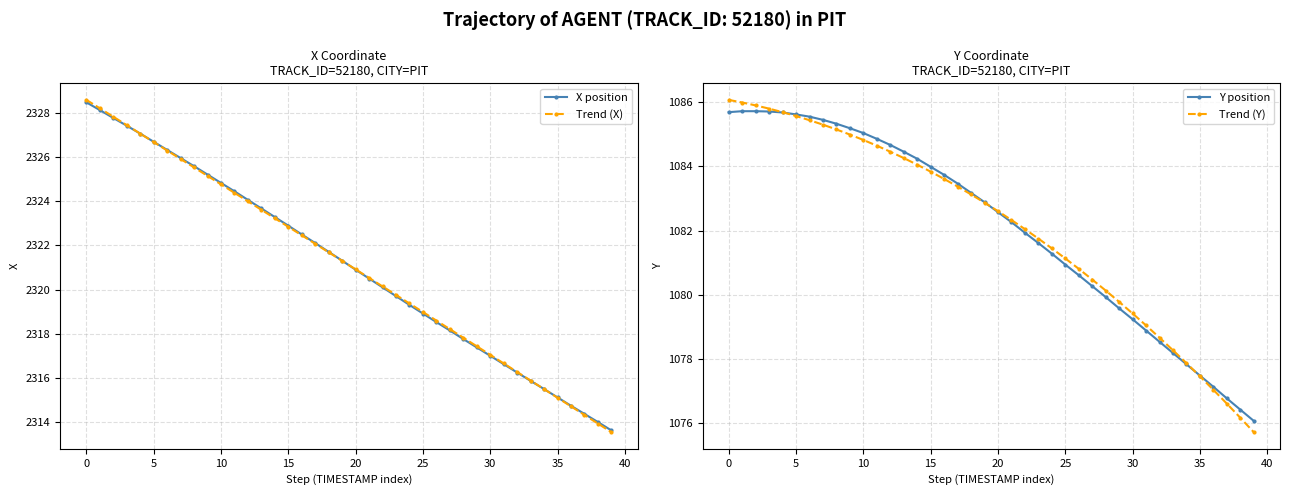

Where is Y position nearest to the value 1080?

28